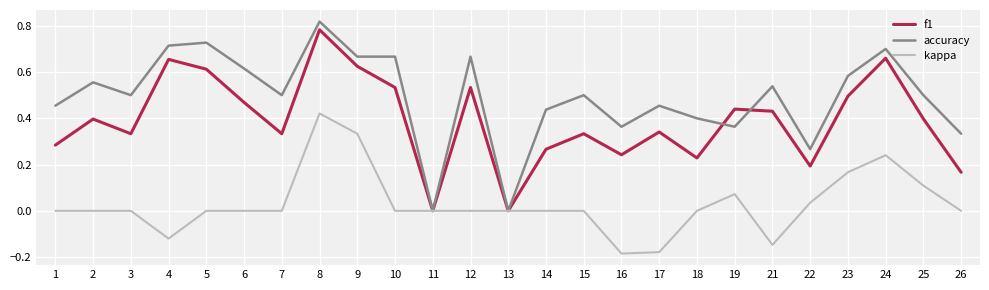

True or false: accuracy has a value of 1.0 at 9.

False